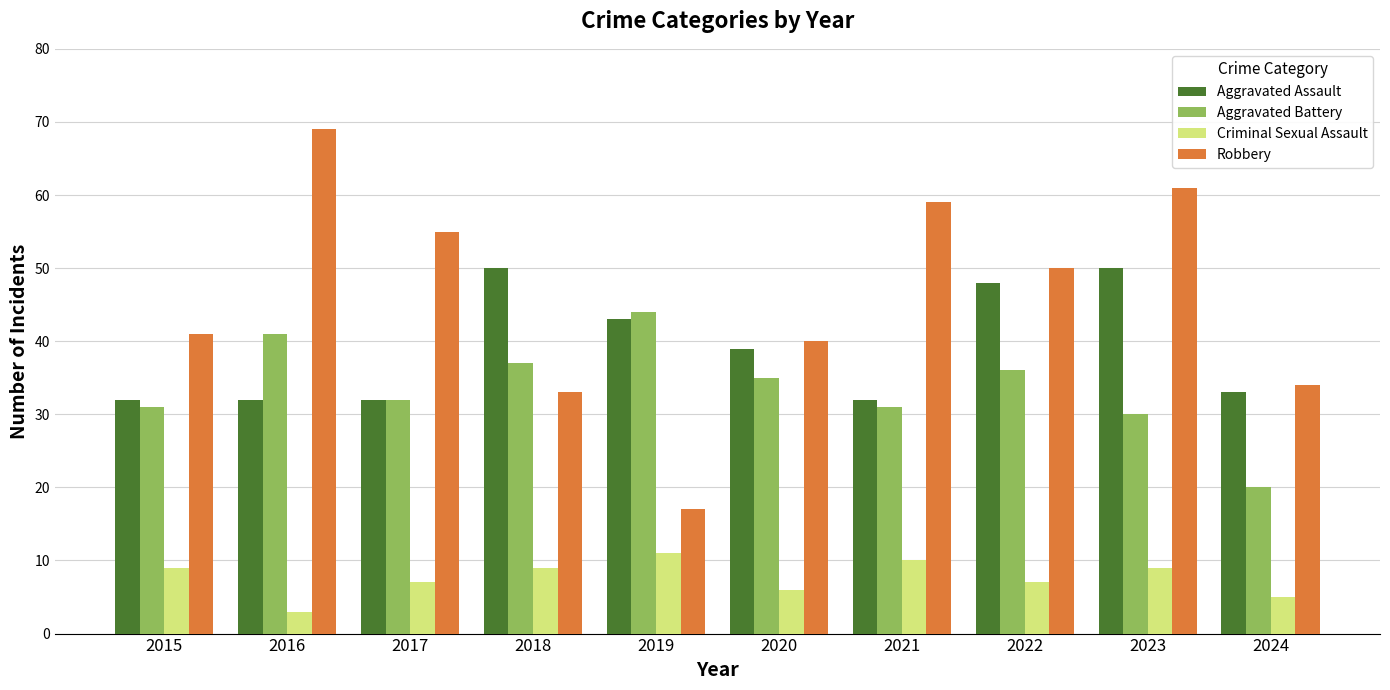

At 2018, list the series in order from smallest to largest.

Criminal Sexual Assault, Robbery, Aggravated Battery, Aggravated Assault